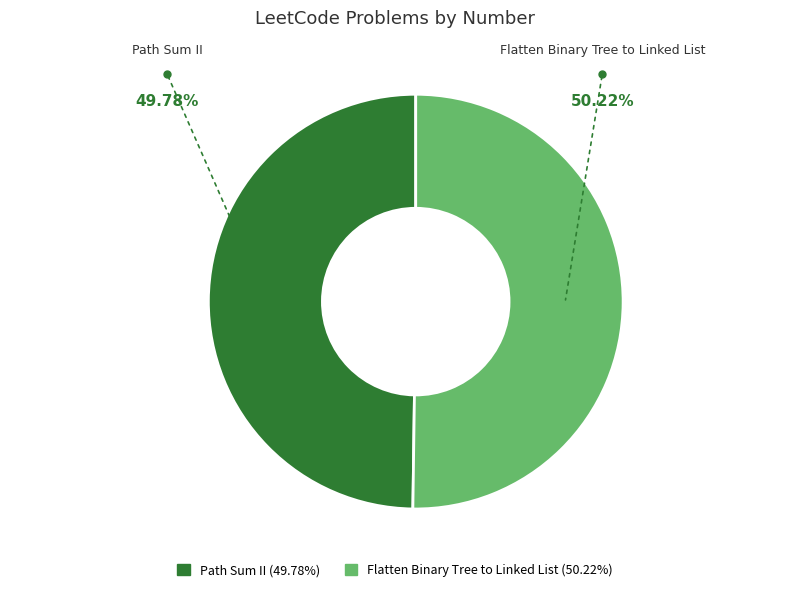

Count the number of slices in the pie.

2